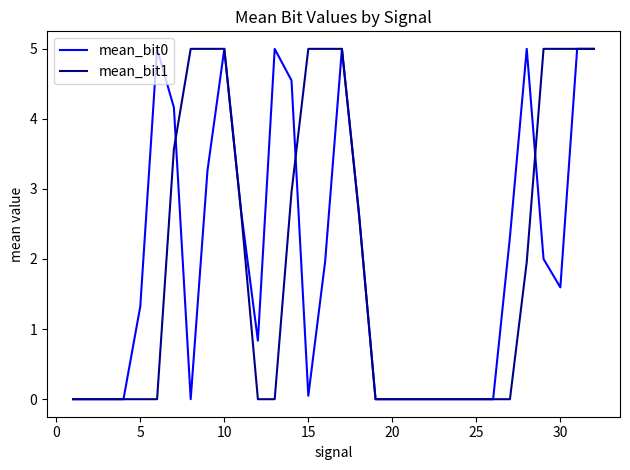

At how many categories does at least one series exceed 3?

15